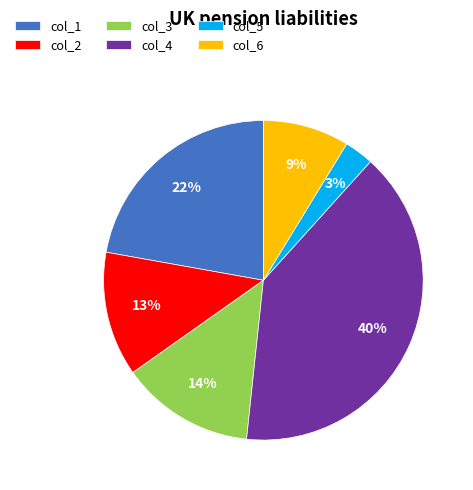

Does col_1 represent more than half of the total?

No